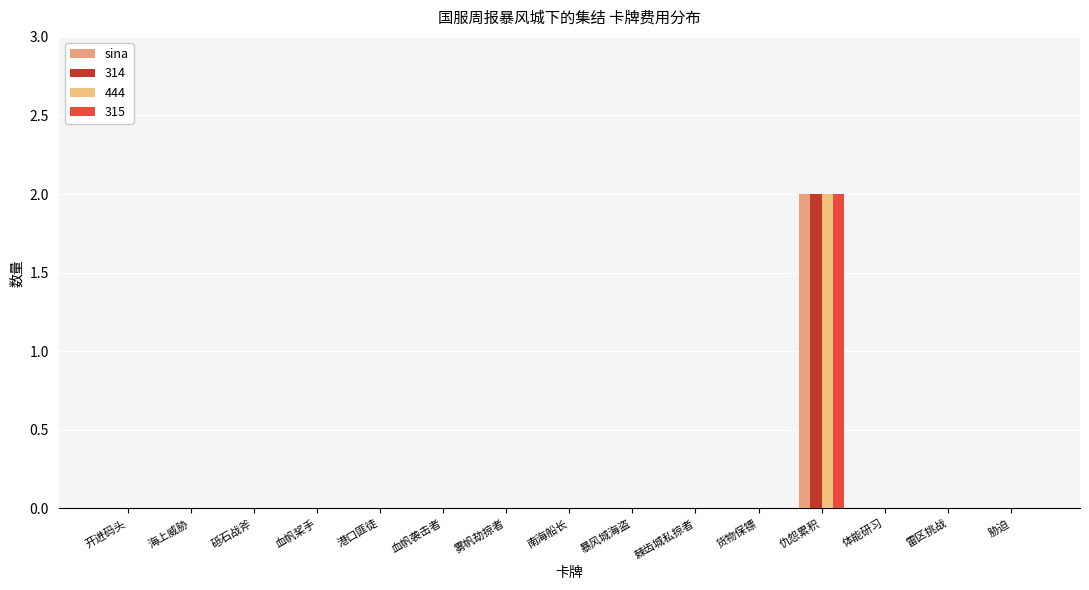

Count the number of data series in this chart.

4